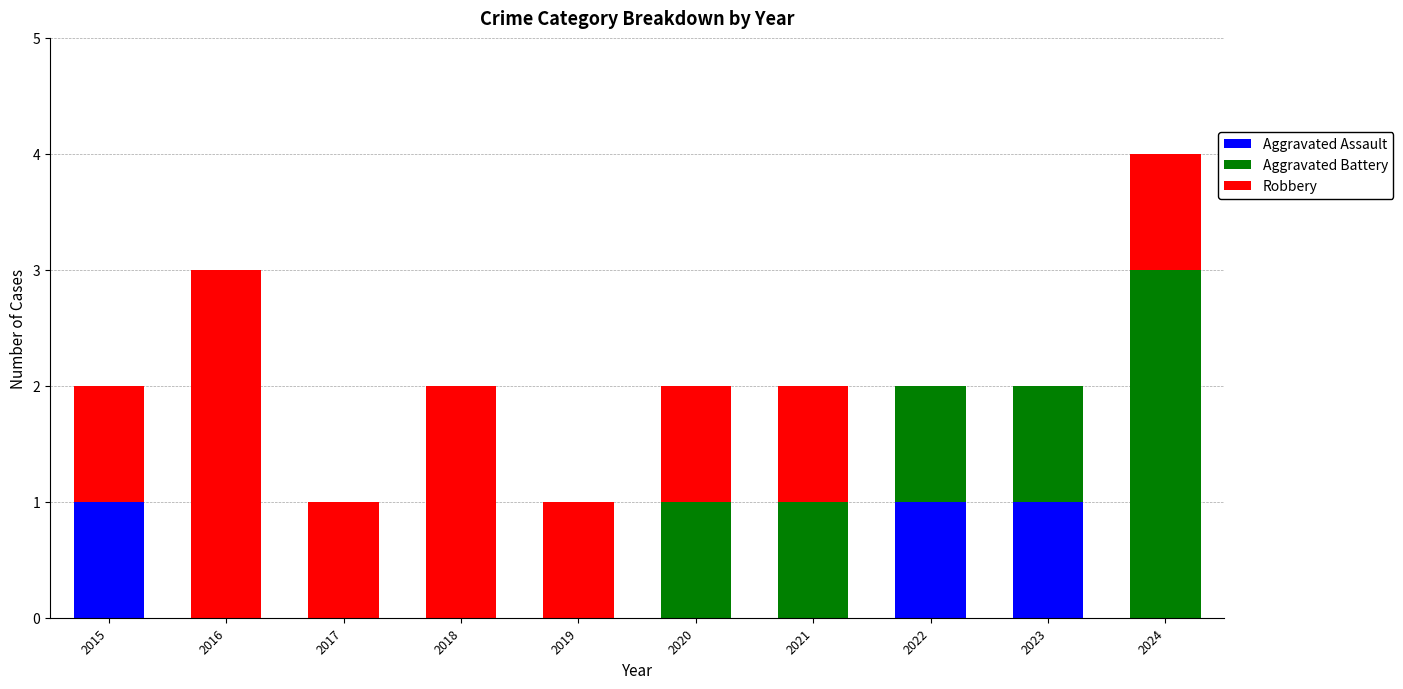

At which category is the sum across all series the highest?

2024